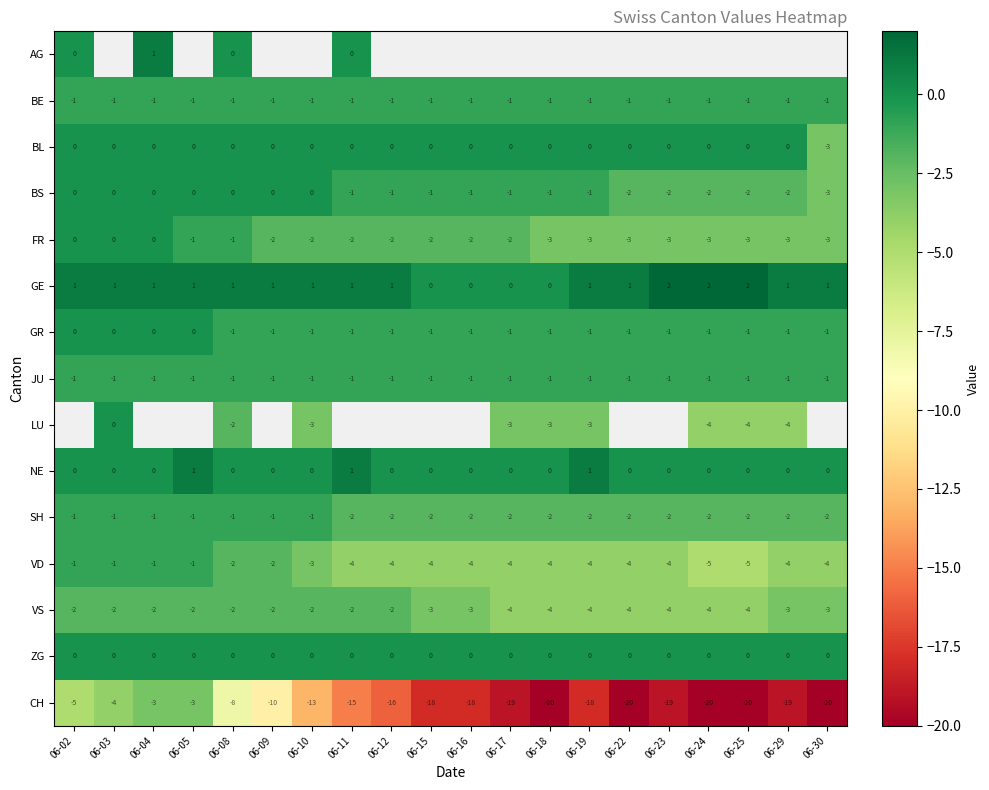

At which label is BE closest to -1?

06-02